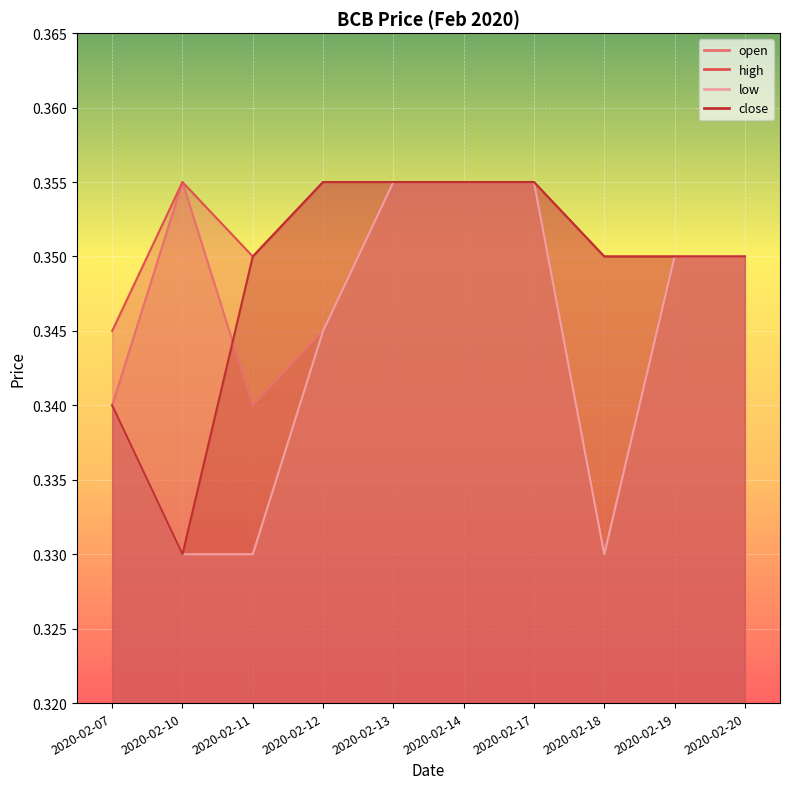

True or false: low and open intersect in this chart.

False